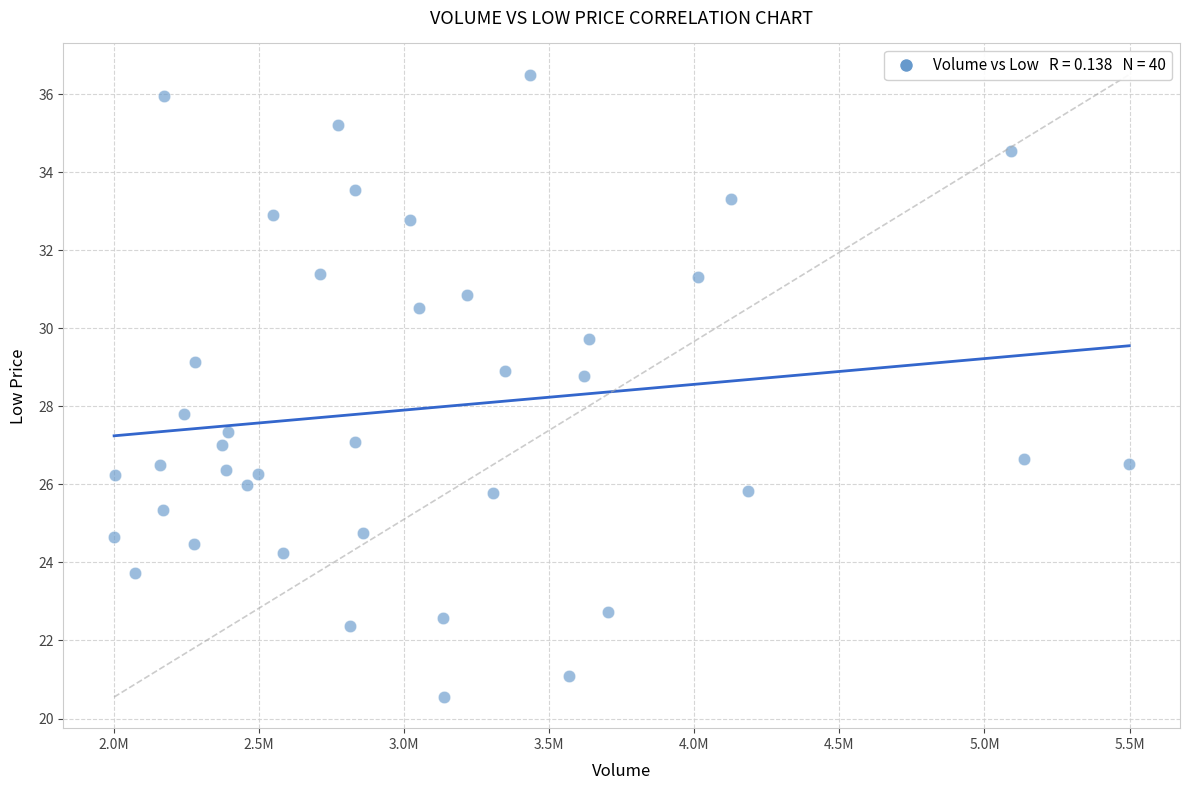

What is the range of Y values (max minus min)?

16.0